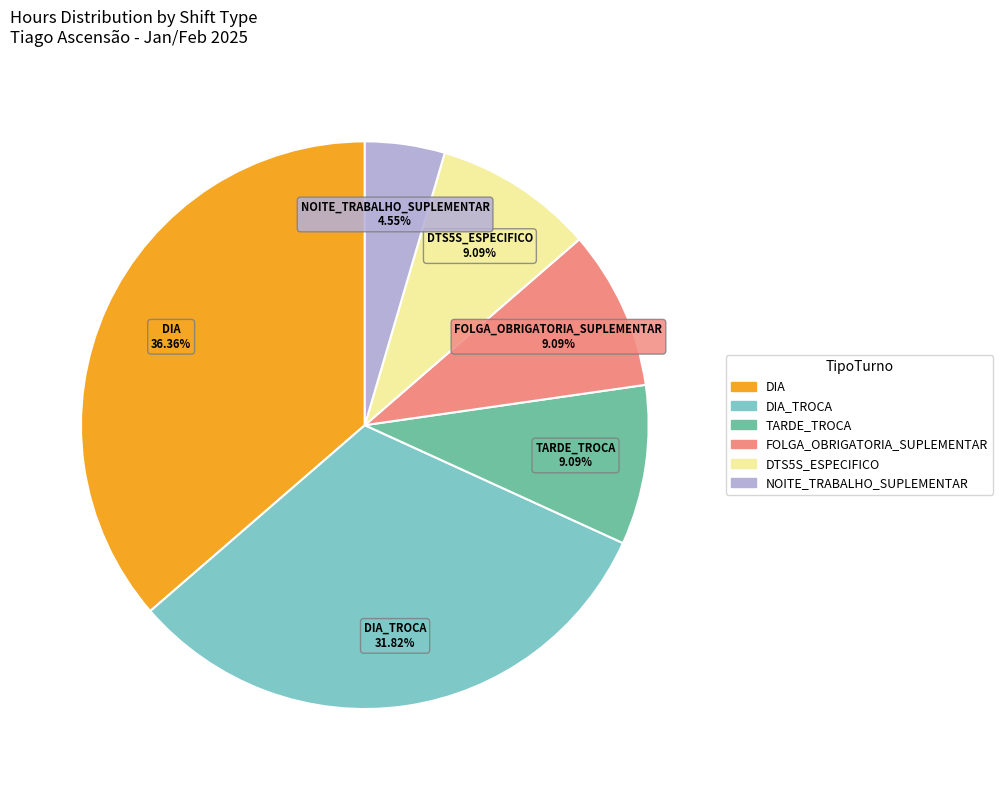

Is there a majority slice in this chart?

No